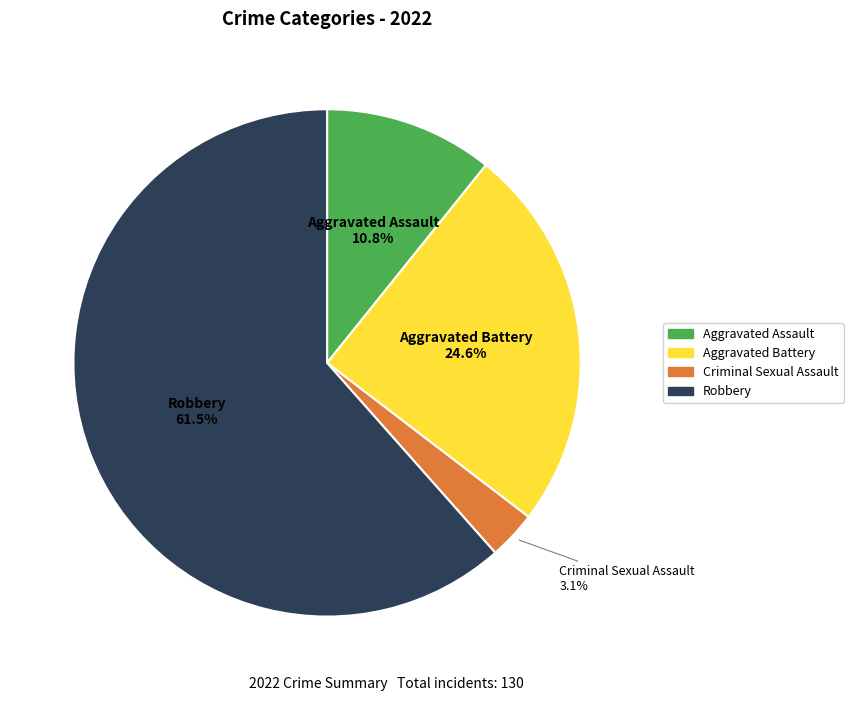

How many slices are in this pie chart?

4